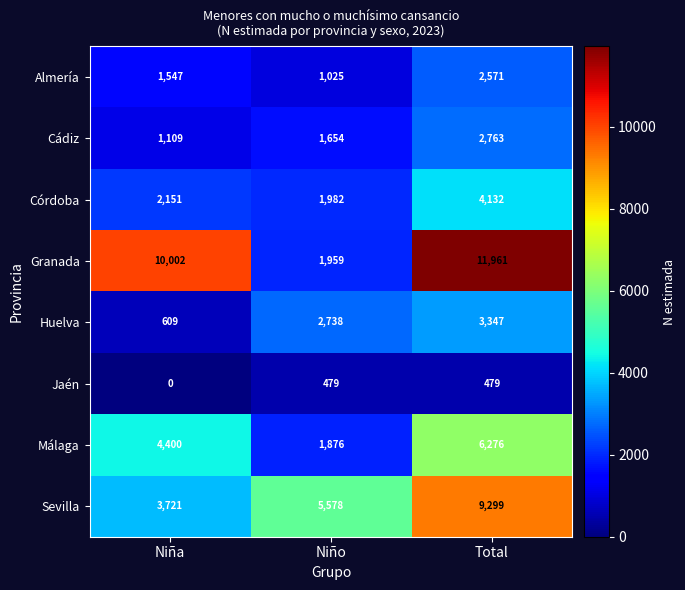

How many values in the Córdoba series are below 2151?

1